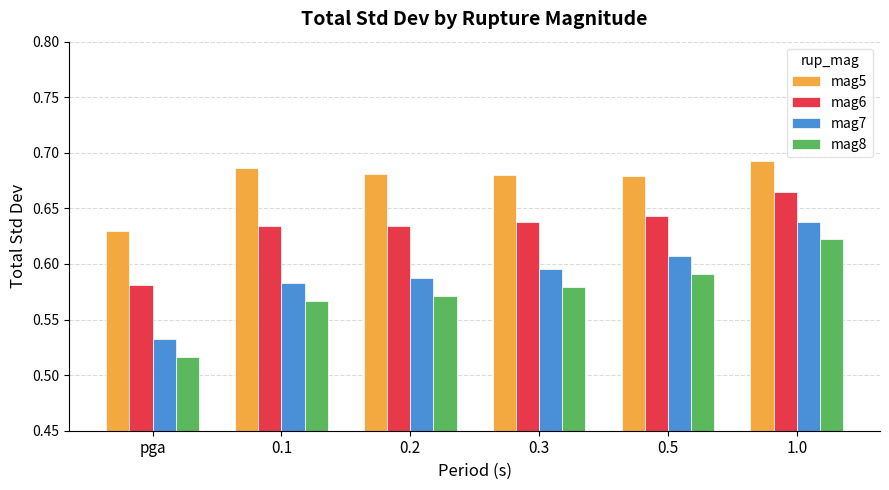

What is the total value across all series at 0.5?

2.5